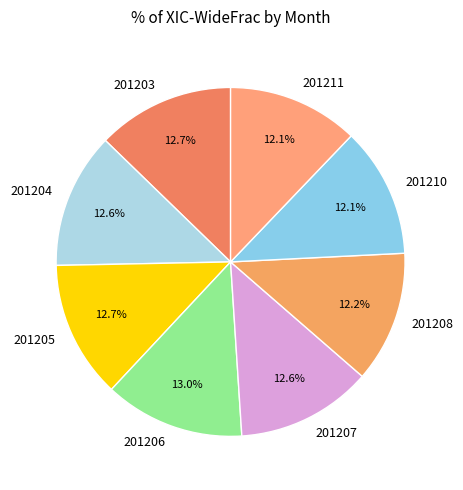

How many segments does this pie chart have?

8